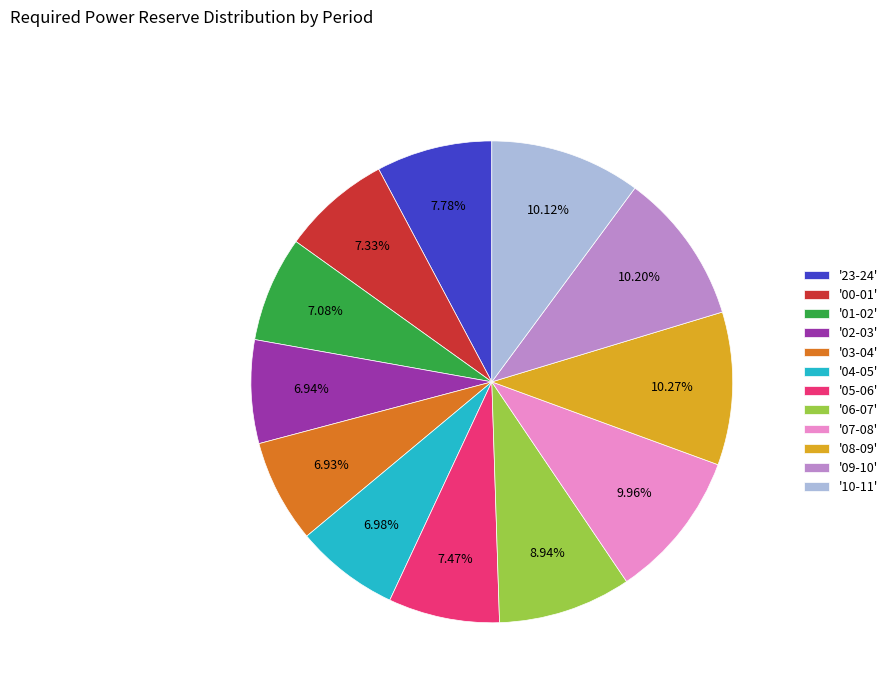

Is the sum of '05-06' and '01-02' greater than half?

No